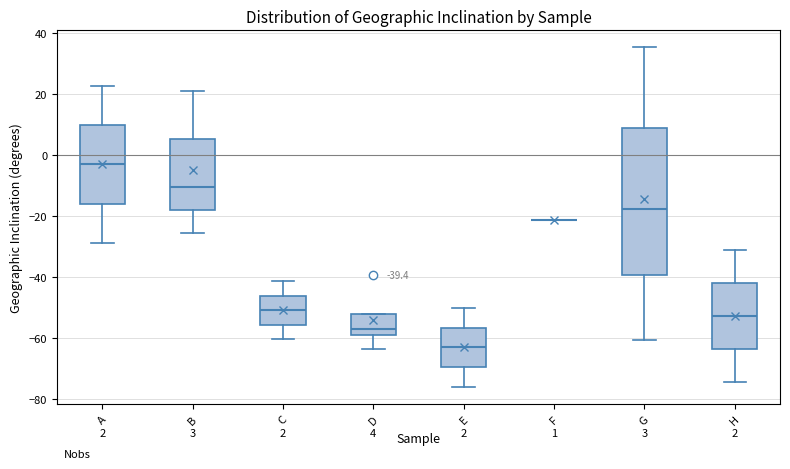

Which box is the tallest, from its lower edge to its upper edge?

G